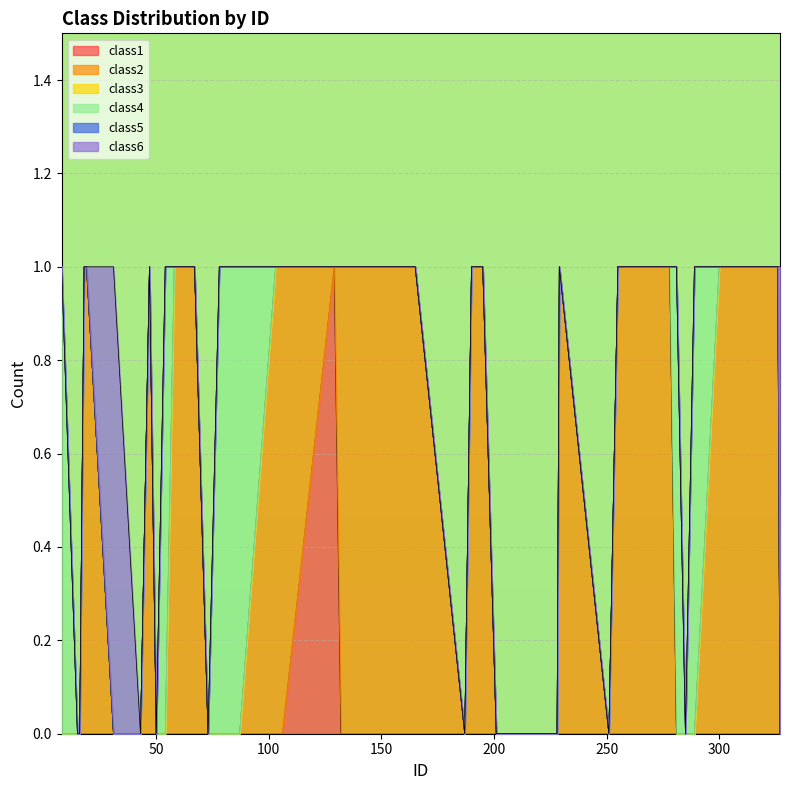

What is the difference between the maximum and minimum values in the class2 series?

1